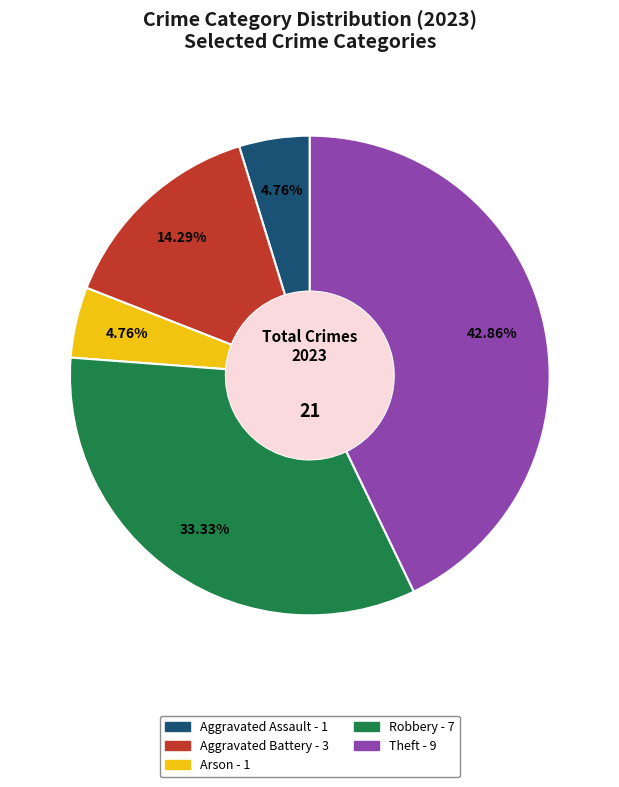

Which has a higher value, Theft or Arson?

Theft